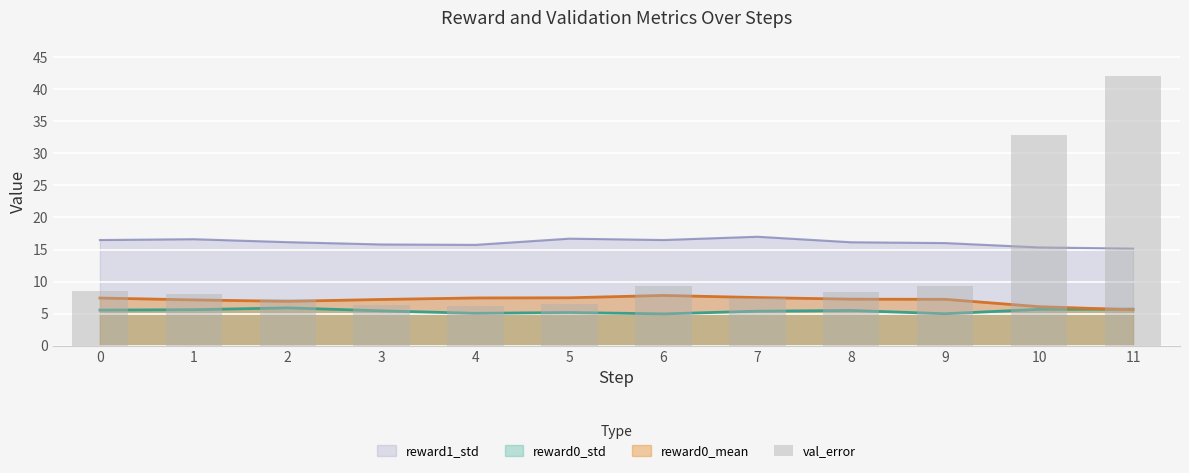

What is the difference between the values at 10 and 9?

23.6